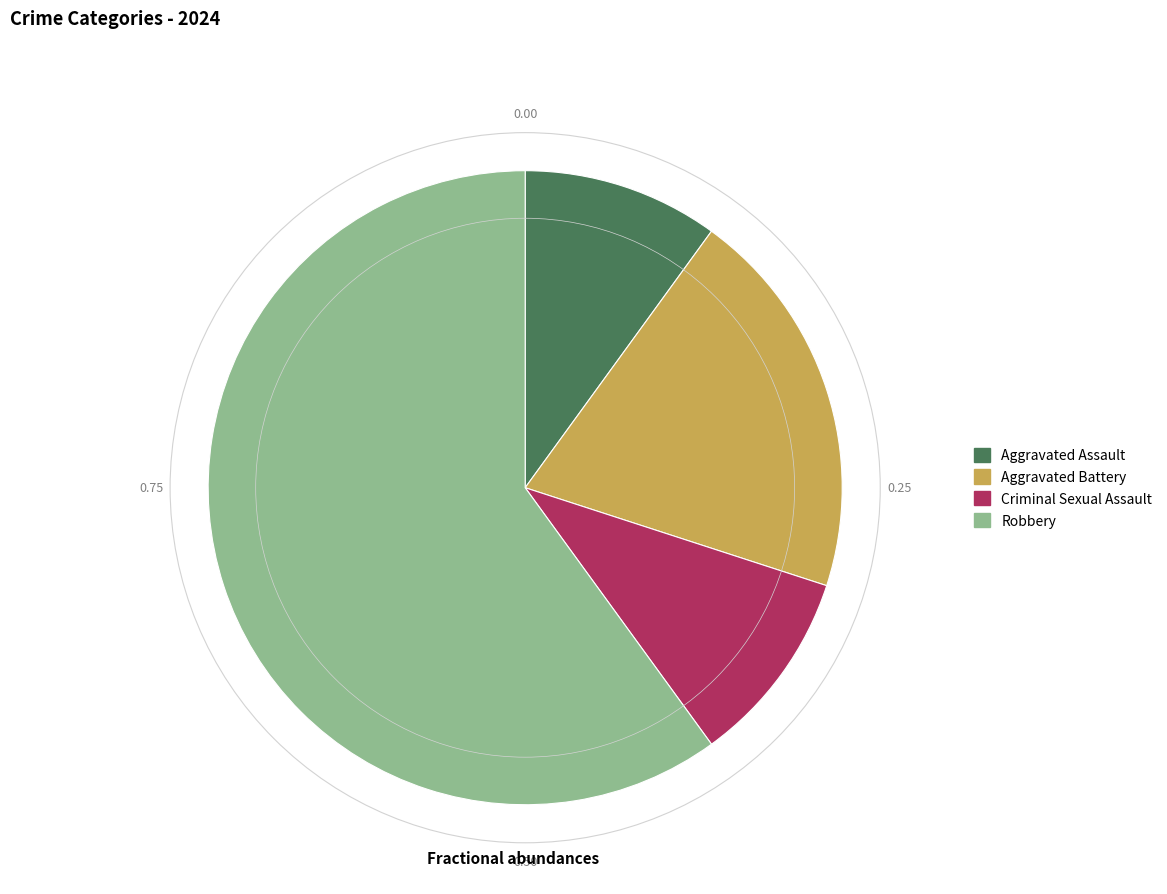

Is it true that Criminal Sexual Assault is 10% of the pie?

True